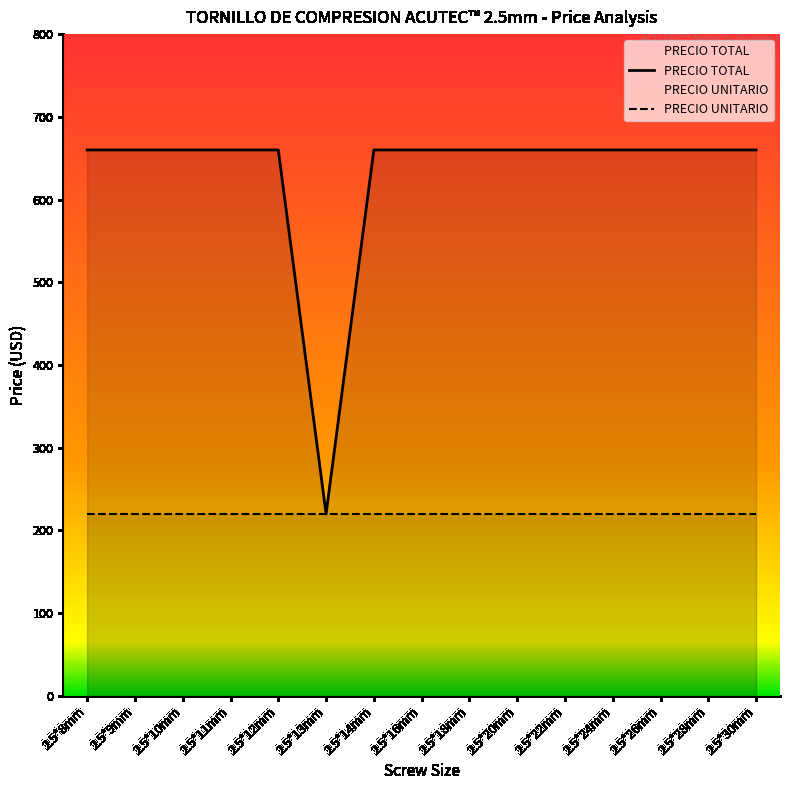

Which label corresponds to the smallest value in the chart?

2.5*13mm